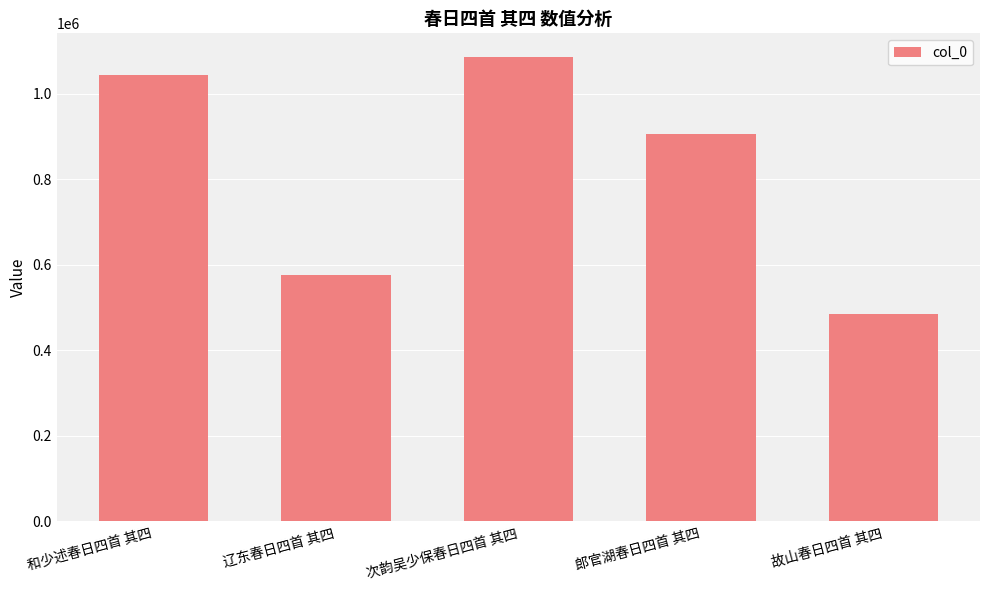

Rank the categories by value from highest to lowest.

次韵吴少保春日四首 其四, 和少述春日四首 其四, 郎官湖春日四首 其四, 辽东春日四首 其四, 故山春日四首 其四